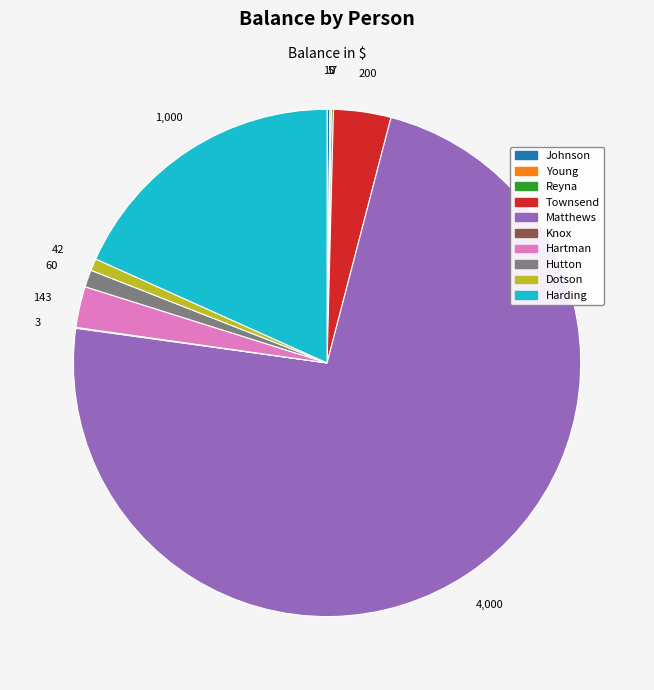

The Dotson slice represents 11% of the pie. True or false?

False